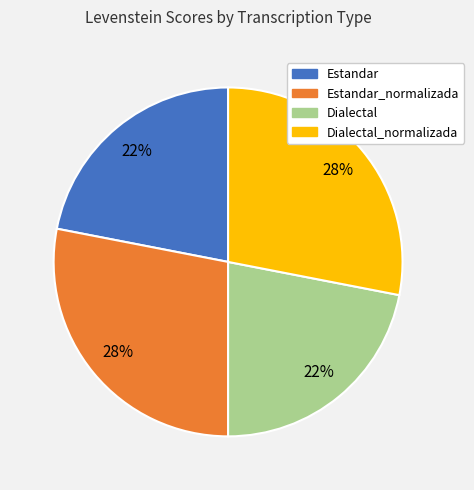

To the nearest percent, what is the difference between the largest and smallest slice percentages?

6%